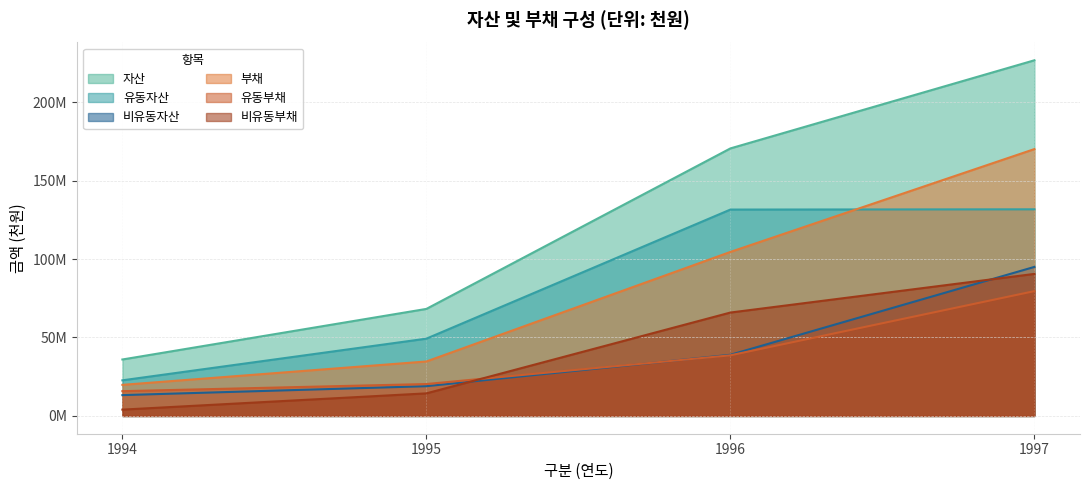

Which series has the largest range (max minus min)?

자산